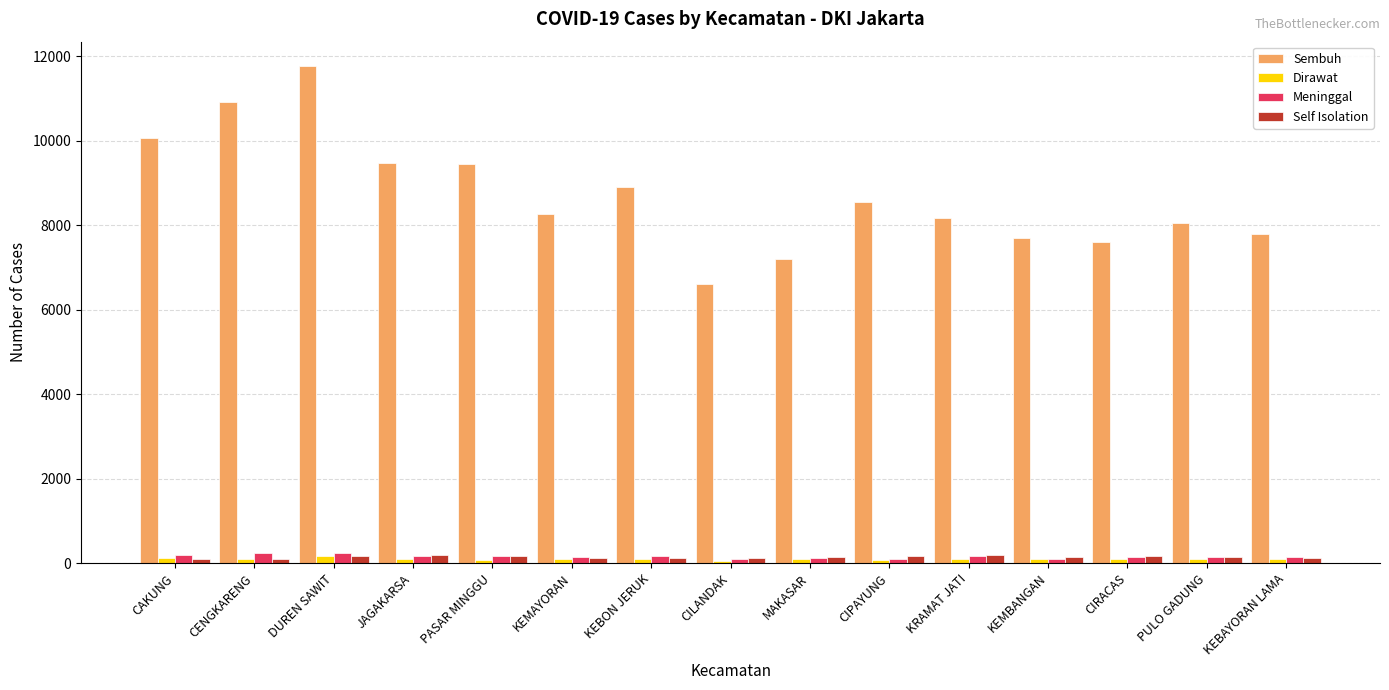

What is the maximum value shown in the chart?

11756